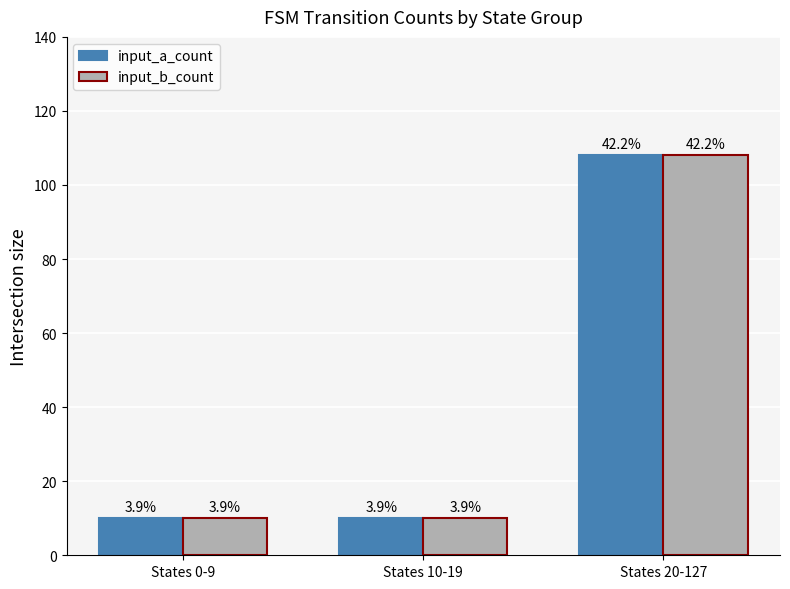

At which category does the chart reach its minimum across all series?

States 0-9